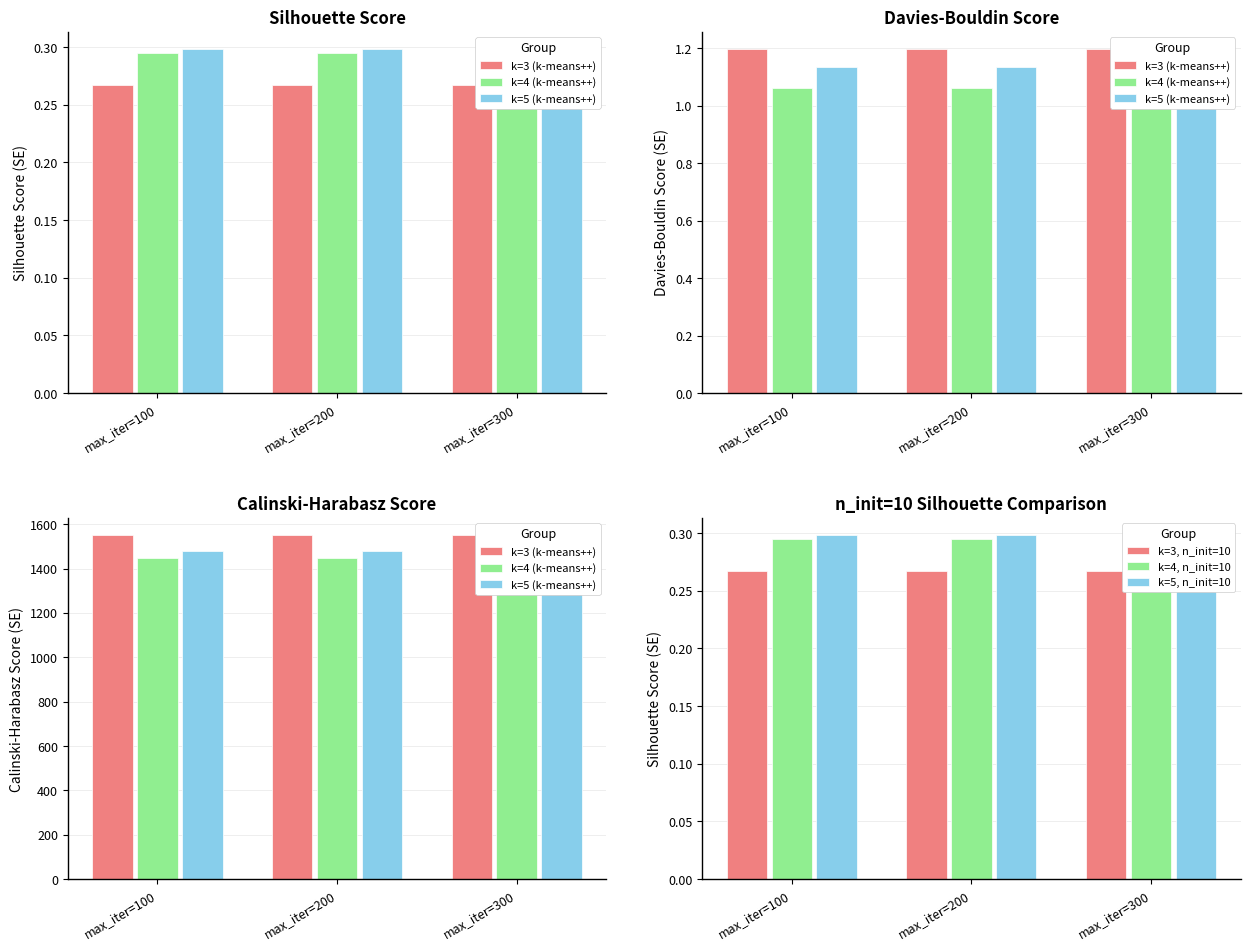

Which label corresponds to the largest value in the chart?

max_iter=200